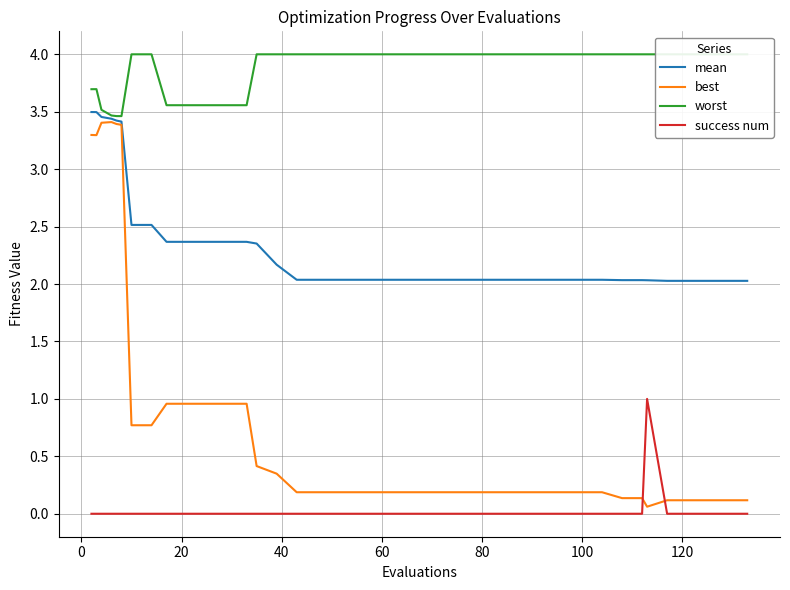

Reading left to right, transcribe all the data shown in this chart.

mean: 3.5	3.5	3.5	3.4	3.4	3.4	2.5	2.5	2.4	2.4	2.4	2.4	2.4	2.4	2.2	2.0	2.0	2.0	2.0	2.0	2.0	2.0	2.0	2.0	2.0	2.0	2.0	2.0	2.0	2.0	2.0	2.0	2.0	2.0	2.0	2.0	2.0	2.0	2.0	2.0
best: 3.3	3.3	3.4	3.4	3.4	3.4	0.8	0.8	1.0	1.0	1.0	1.0	1.0	0.4	0.3	0.2	0.2	0.2	0.2	0.2	0.2	0.2	0.2	0.2	0.2	0.2	0.2	0.2	0.2	0.2	0.2	0.2	0.1	0.1	0.1	0.1	0.1	0.1	0.1	0.1
worst: 3.7	3.7	3.5	3.5	3.5	3.5	4.0	4.0	3.6	3.6	3.6	3.6	3.6	4.0	4.0	4.0	4.0	4.0	4.0	4.0	4.0	4.0	4.0	4.0	4.0	4.0	4.0	4.0	4.0	4.0	4.0	4.0	4.0	4.0	4.0	4.0	4.0	4.0	4.0	4.0
success num: 0.0	0.0	0.0	0.0	0.0	0.0	0.0	0.0	0.0	0.0	0.0	0.0	0.0	0.0	0.0	0.0	0.0	0.0	0.0	0.0	0.0	0.0	0.0	0.0	0.0	0.0	0.0	0.0	0.0	0.0	0.0	0.0	0.0	0.0	1.0	0.0	0.0	0.0	0.0	0.0